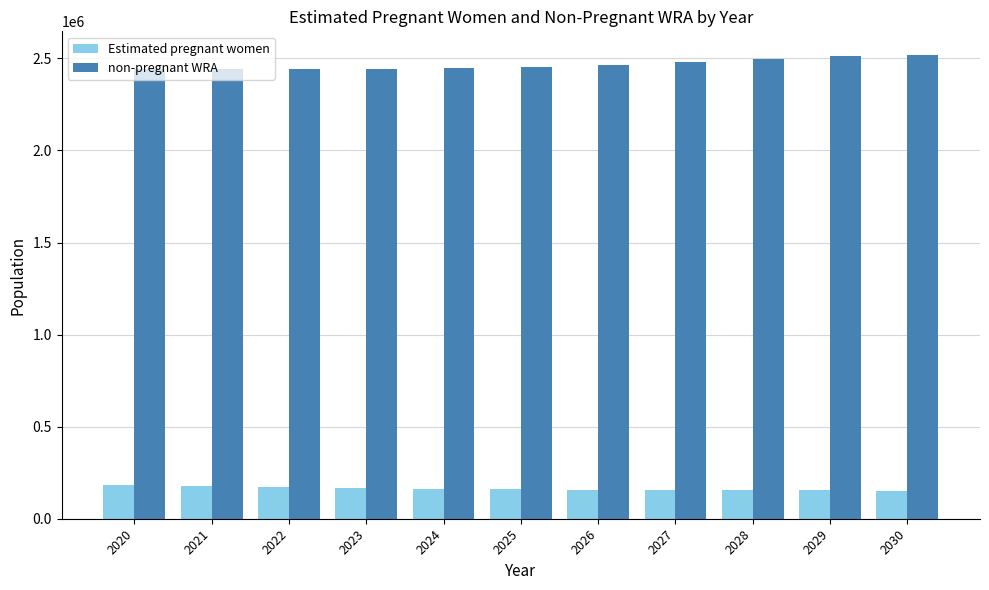

Which series has the largest total across all categories?

non-pregnant WRA